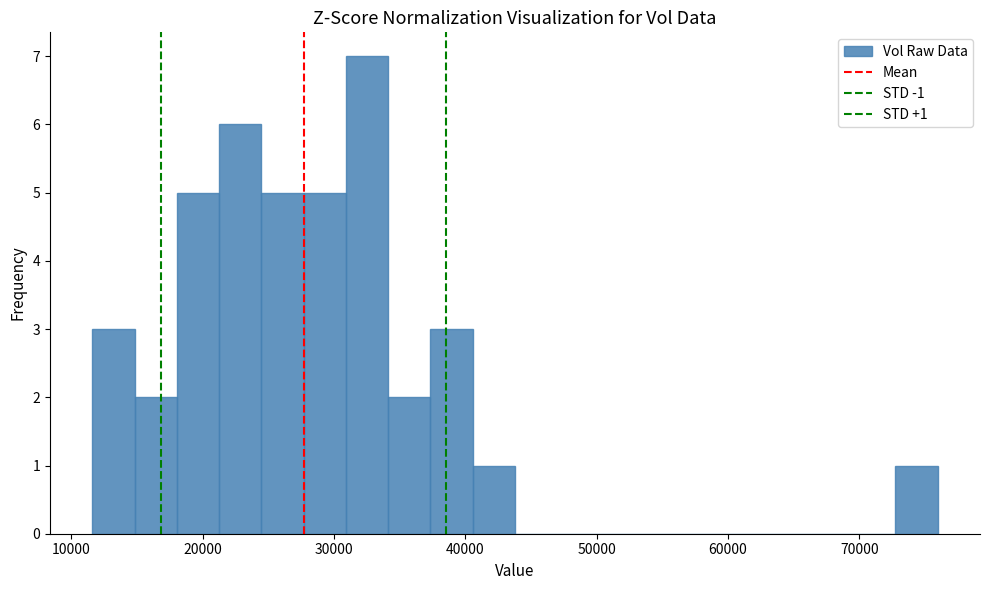

Around what value on the x-axis is the tallest bar? Give the approximate position of its centre, as read against the axis.

33000